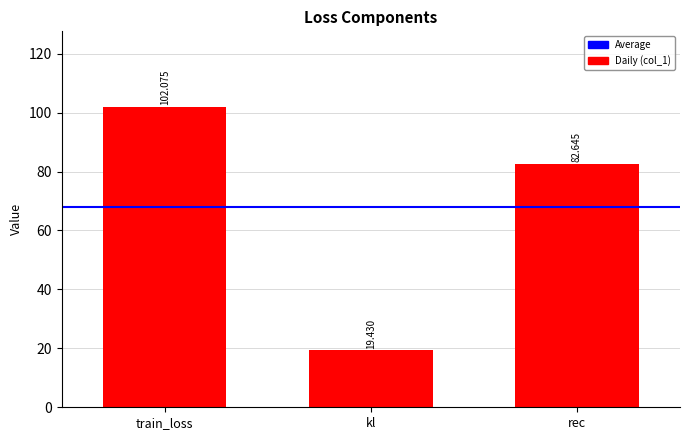

Is it true that the value at train_loss is 102.1?

True